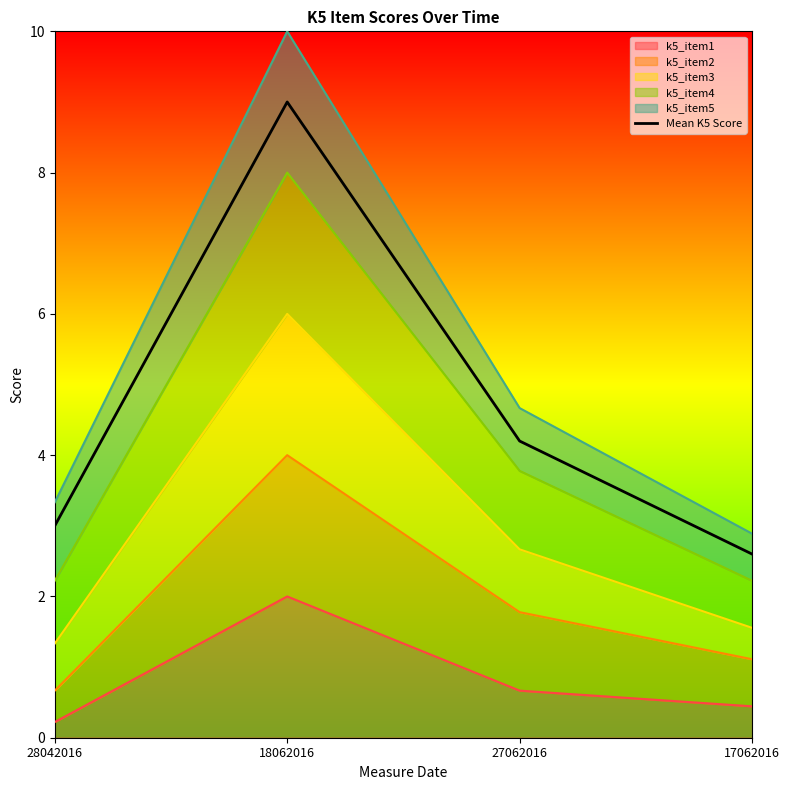

List the labels in order of value, largest first.

18062016, 27062016, 28042016, 17062016